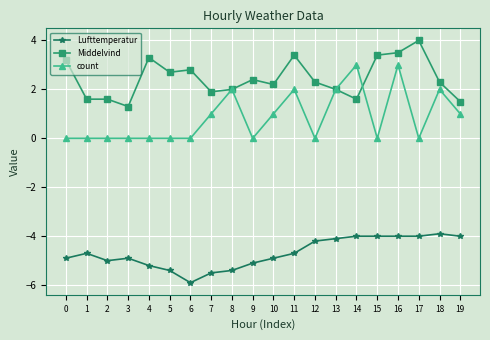

True or false: Middelvind has more than 2 points higher than both neighbors.

True